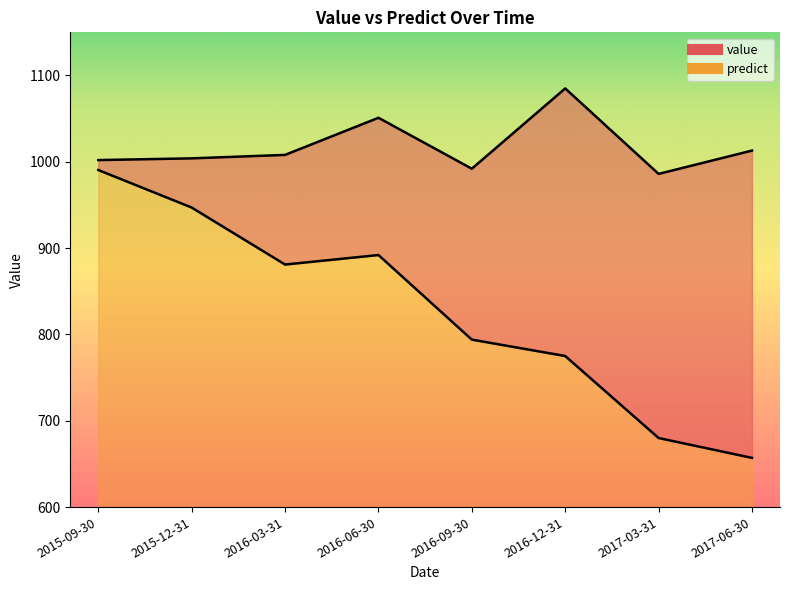

Where is the first local maximum for predict?

2016-06-30